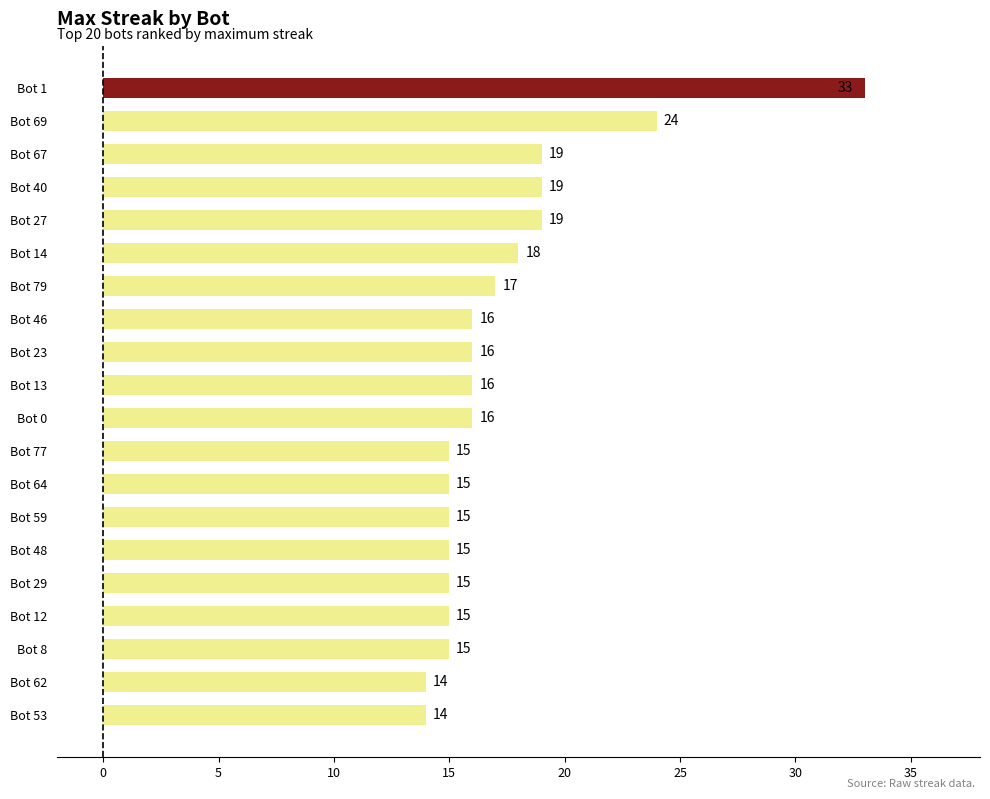

What is the minimum value shown in the chart?

14